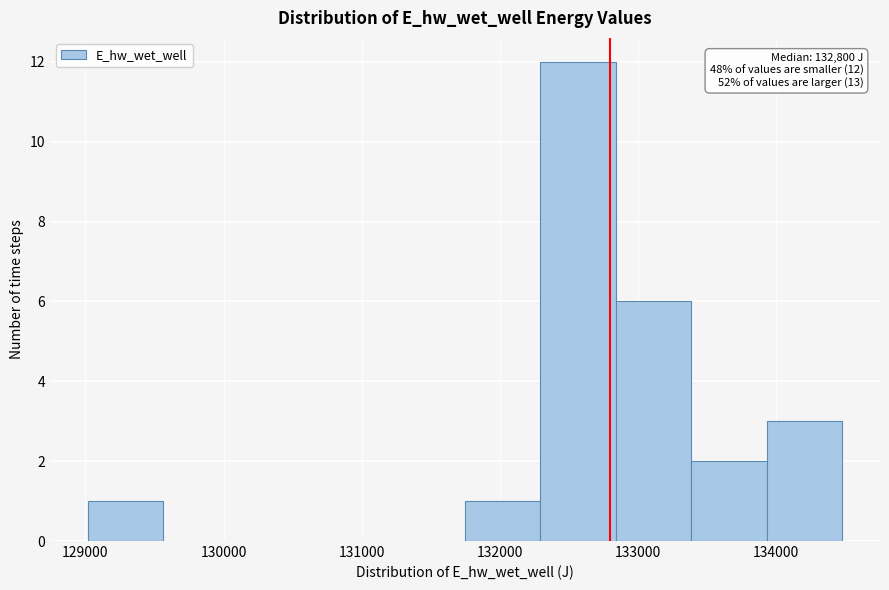

Over which range of the x-axis is the bar tallest?

132300 to 132800